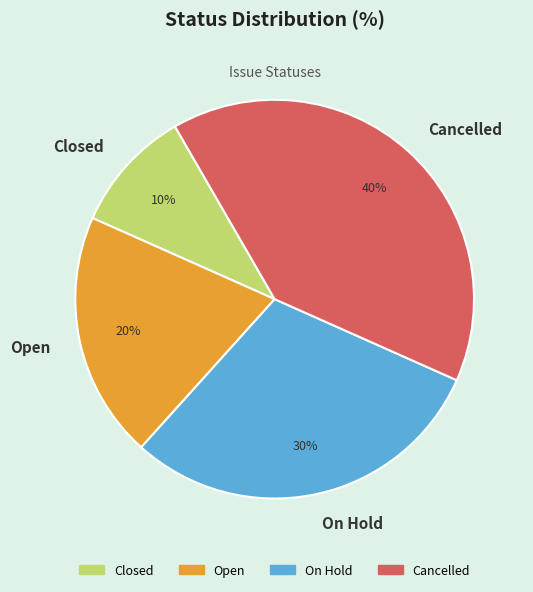

Count the number of slices in the pie.

4